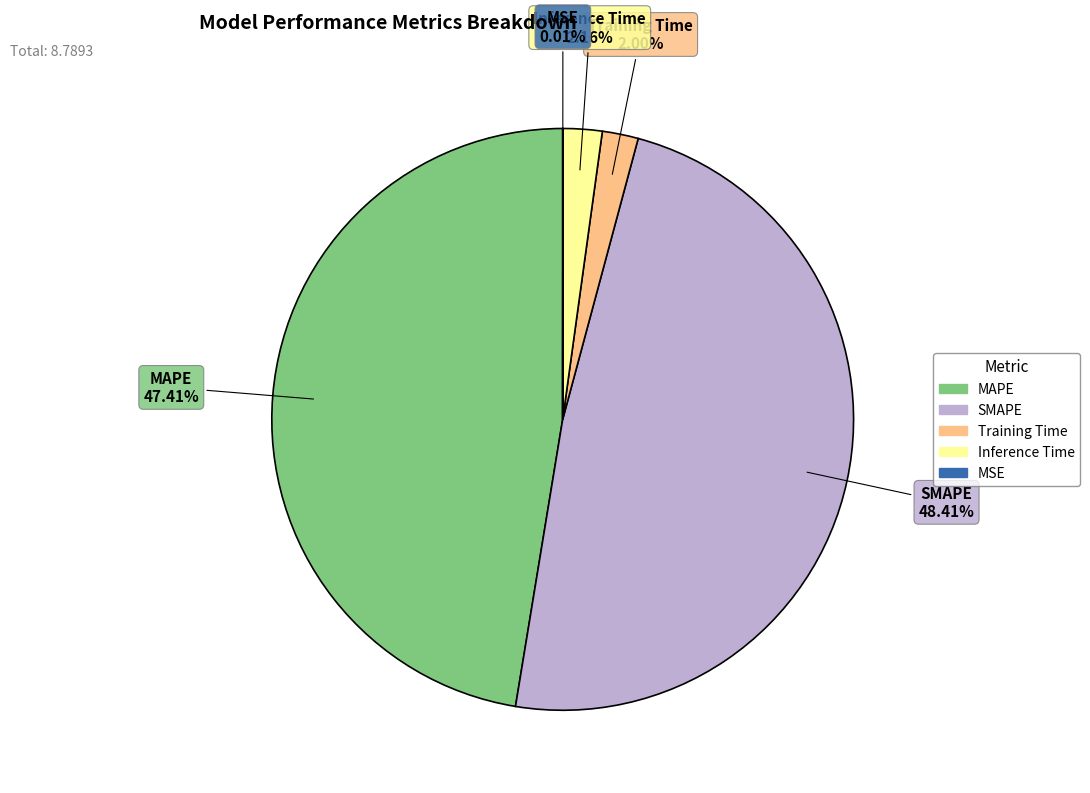

Combined, do Training Time and Inference Time account for over 50%?

No